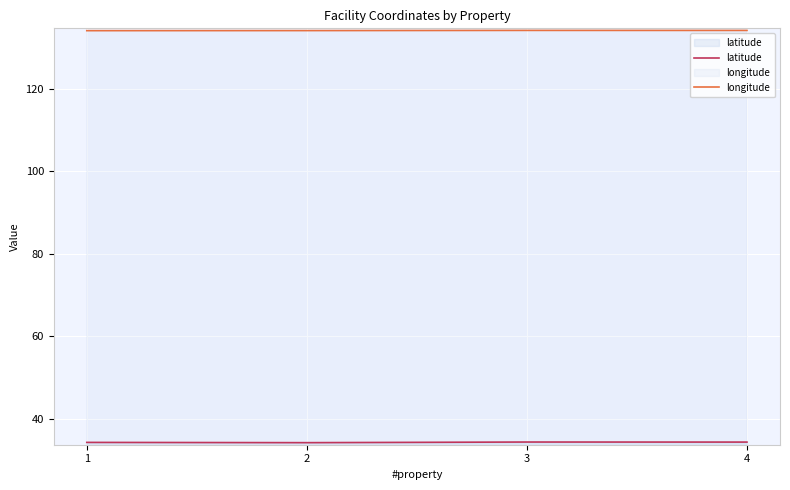

At which label is longitude closest to 134?

1